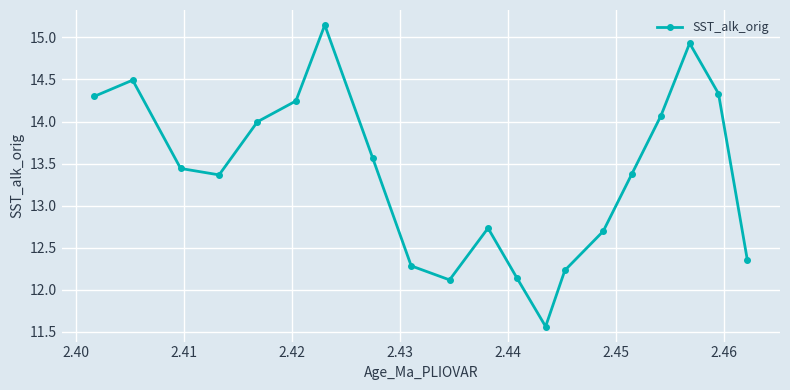

What is the sum of all values?

267.4